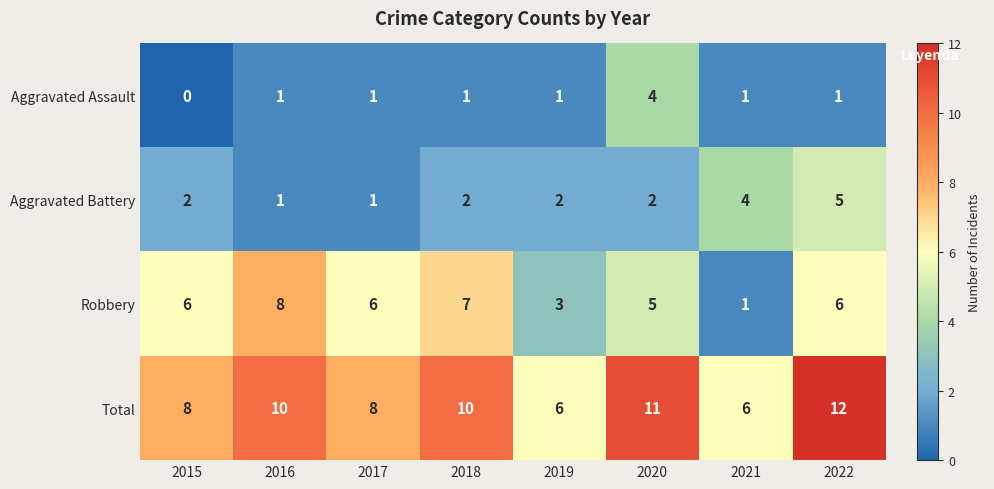

What is the total value across all series at 2019?

12